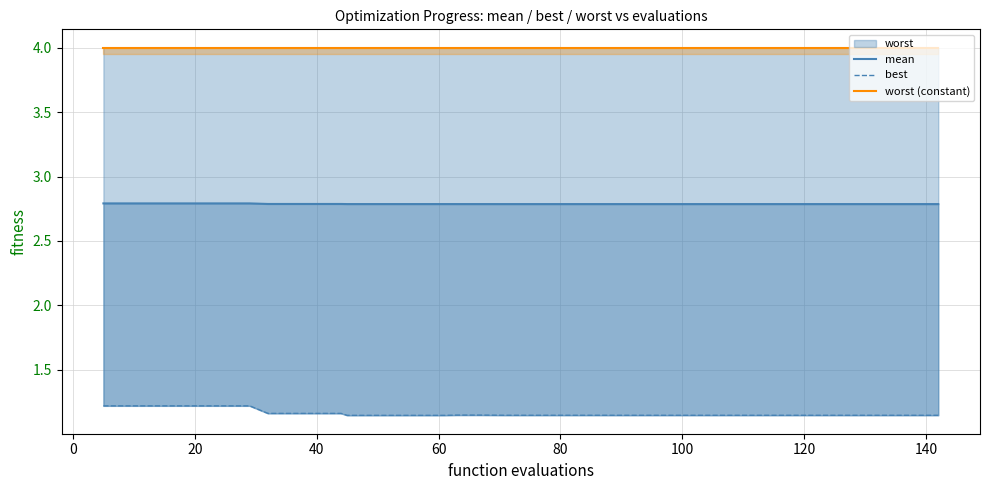

Is the value of mean at 30 greater than the value of worst (constant) at 35?

No